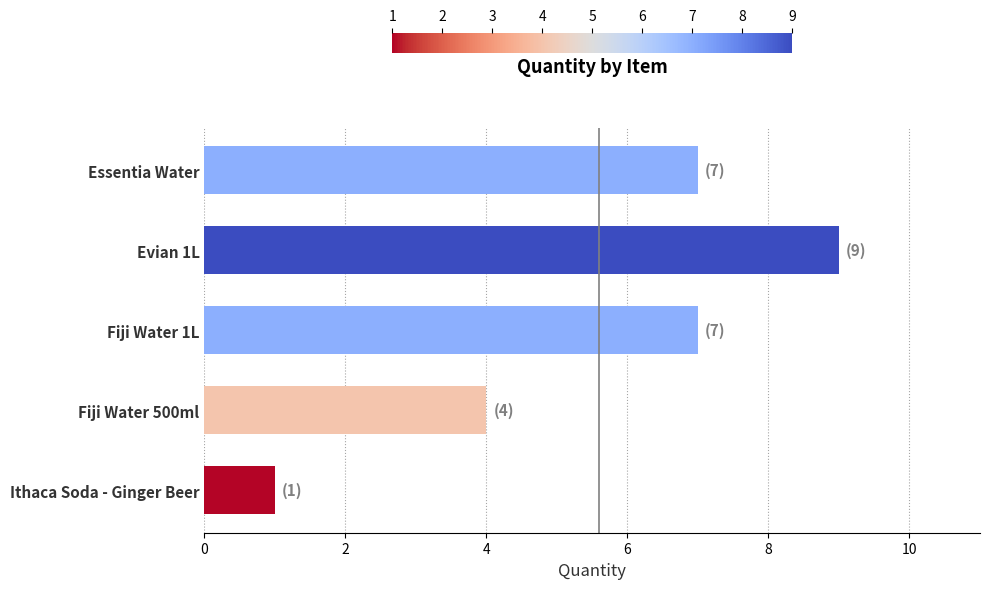

Approximately how many times larger is the value at Fiji Water 1L compared to Essentia Water?

1.0